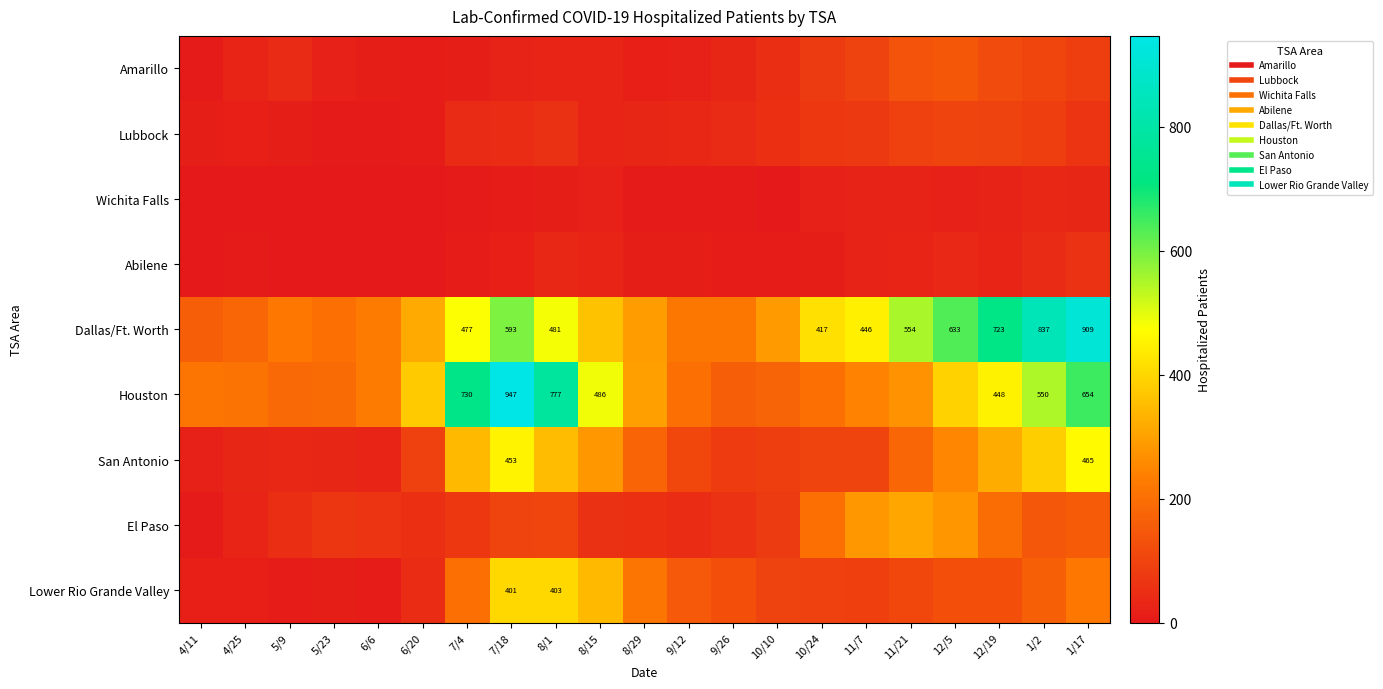

What is the maximum value shown in the chart?

947